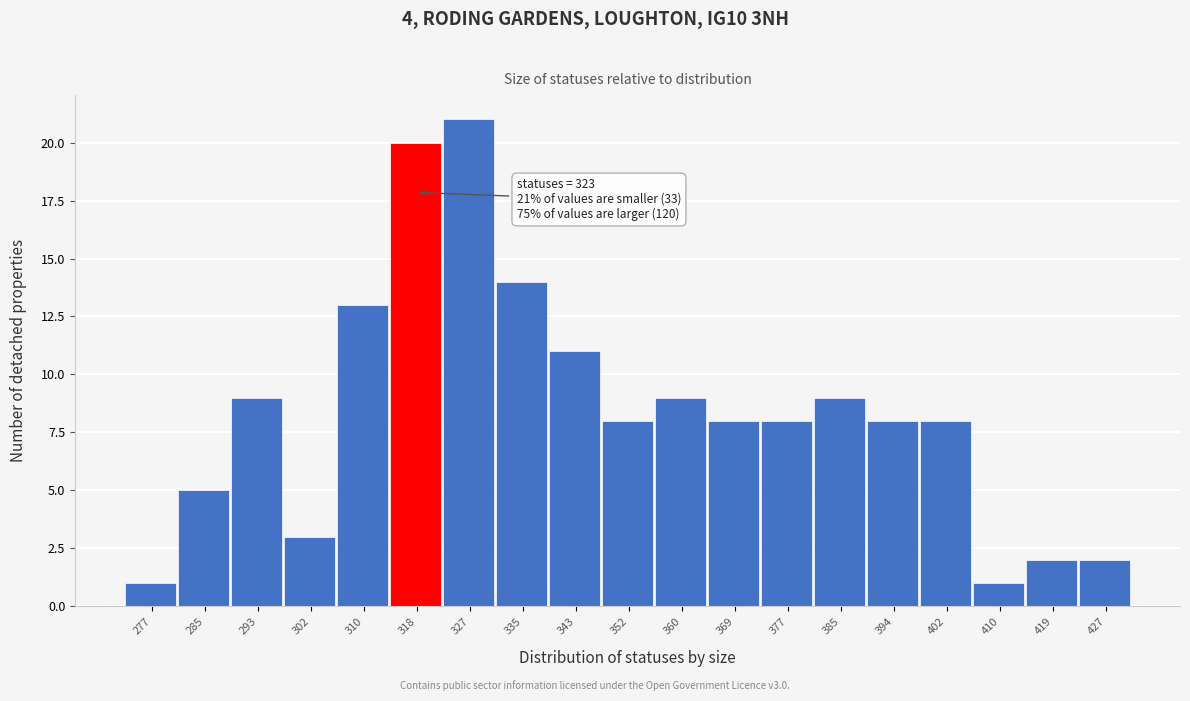

Reading right to left, what are all the values shown in this chart?

2	2	1	8	8	9	8	8	9	8	11	14	21	20	13	3	9	5	1